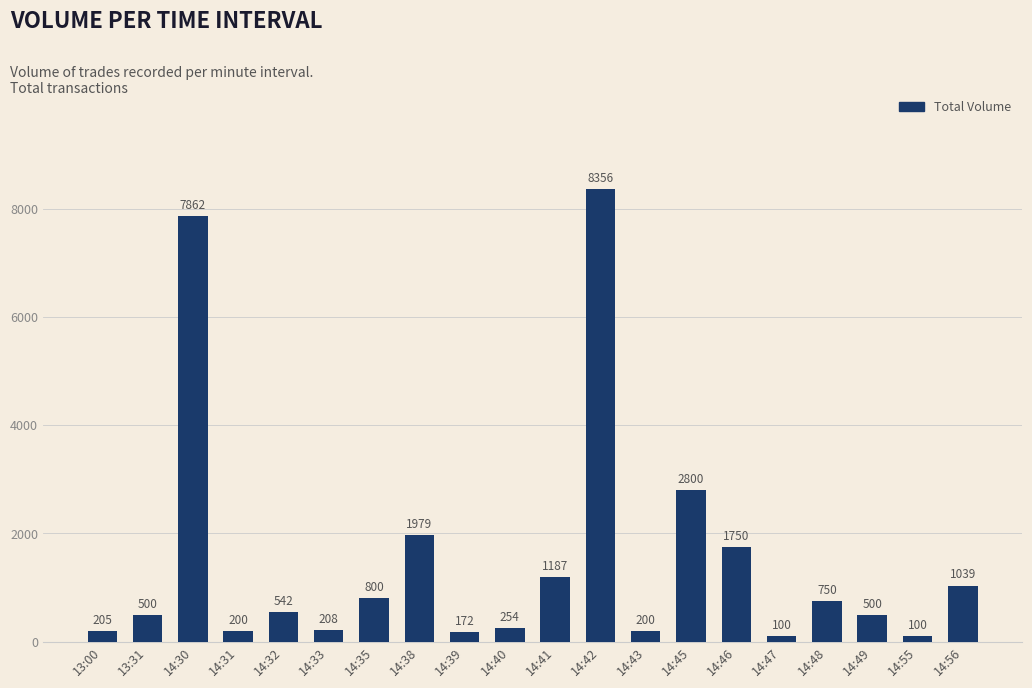

Reading left to right, what are all the values shown in this chart?

13:00=205	13:31=500	14:30=7862	14:31=200	14:32=542	14:33=208	14:35=800	14:38=1979	14:39=172	14:40=254	14:41=1187	14:42=8356	14:43=200	14:45=2800	14:46=1750	14:47=100	14:48=750	14:49=500	14:55=100	14:56=1039